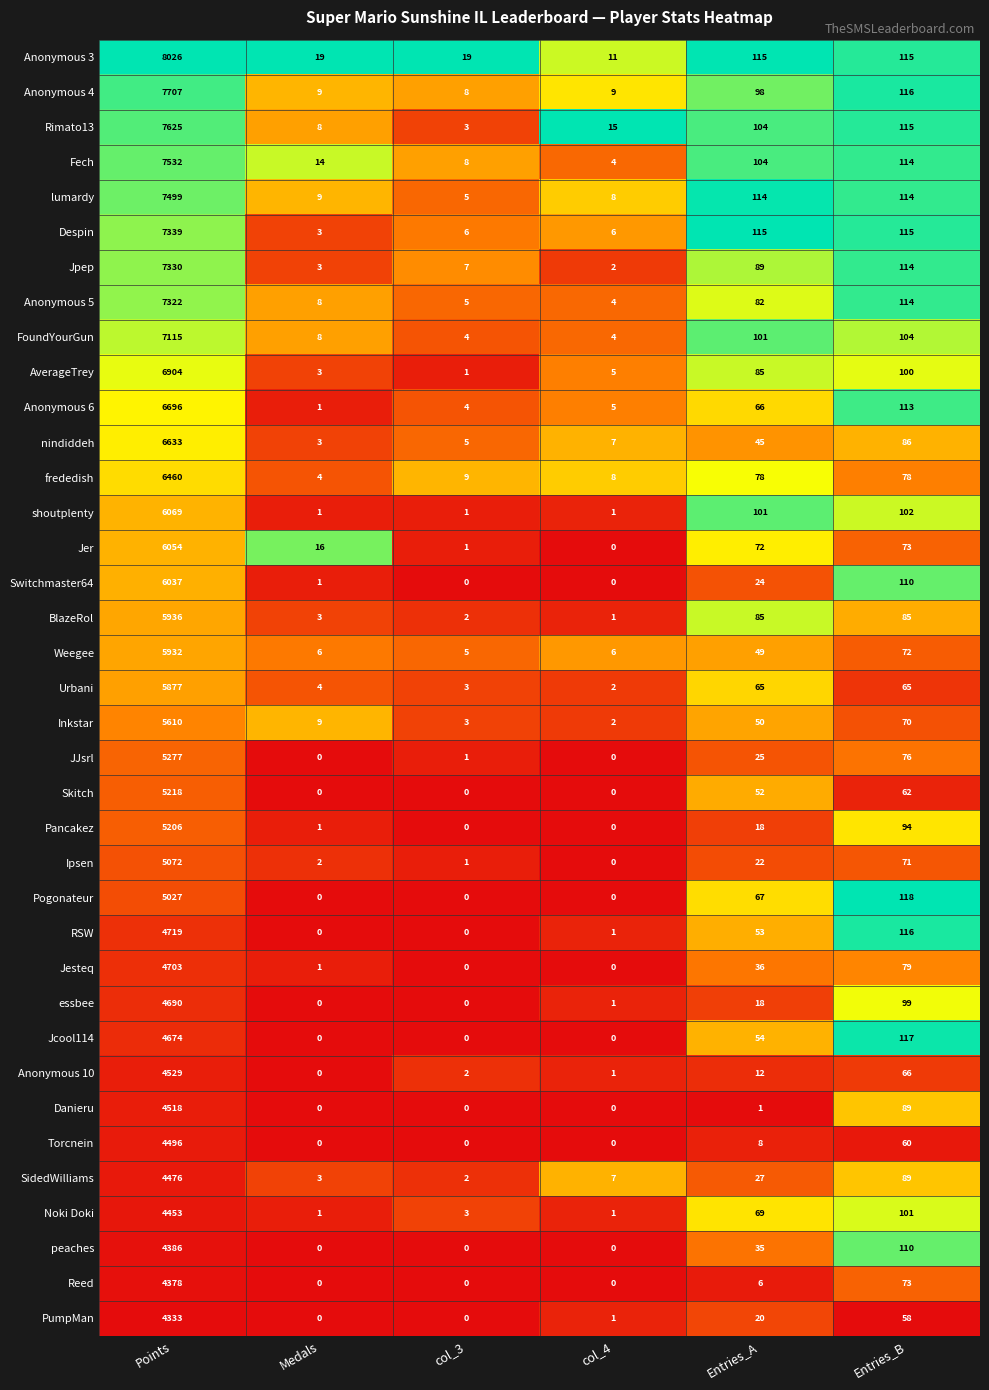

What is the difference between the Switchmaster64 values at Entries_B and col_4?

110